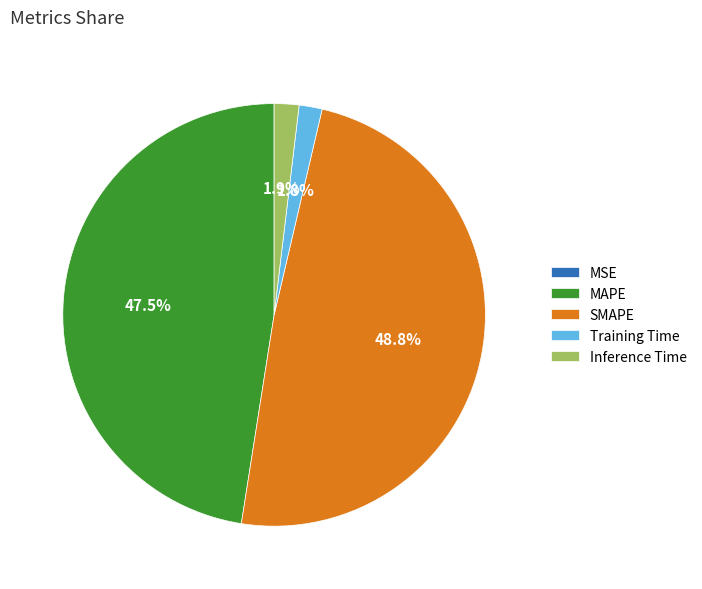

To the nearest percent, what percentage of the pie is Inference Time?

2%